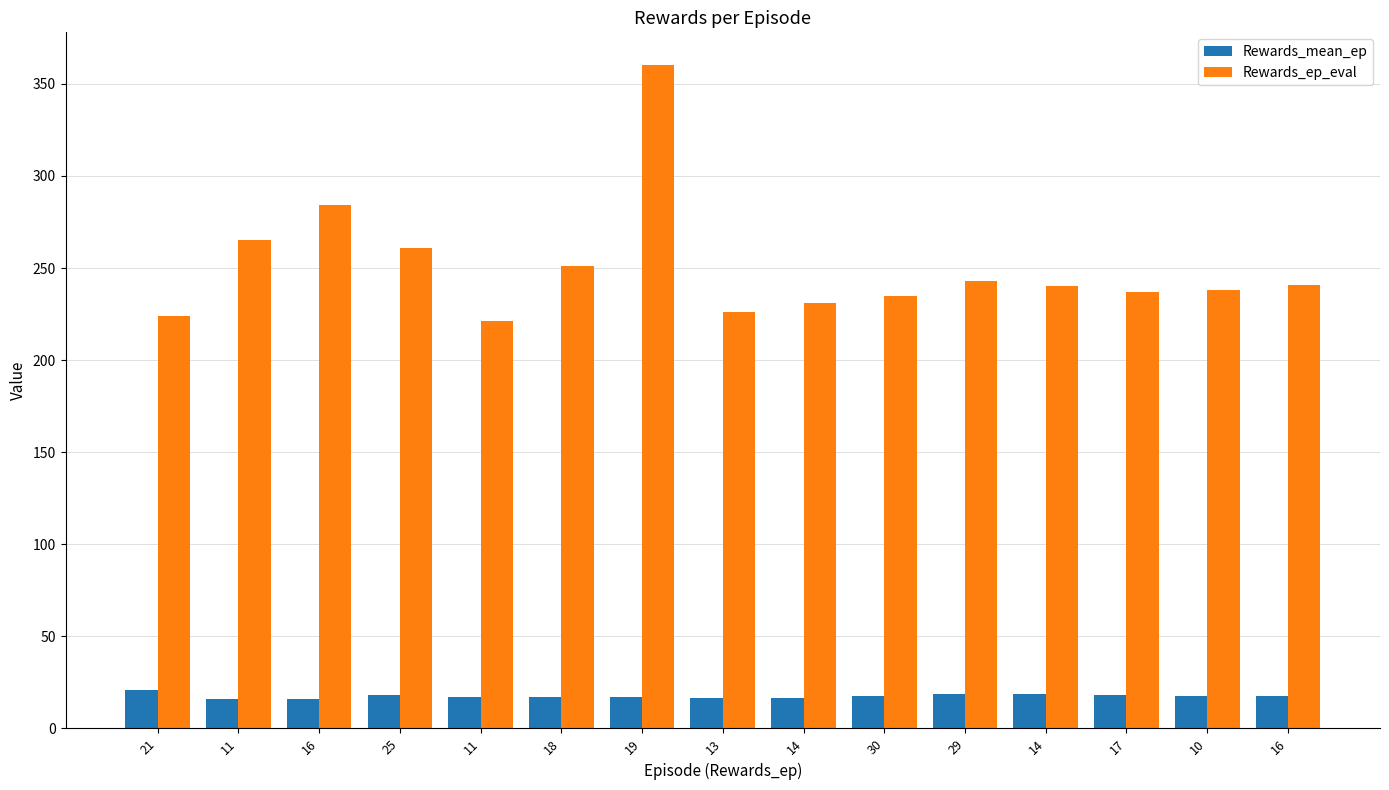

What is the label of the 12th bar from the right?

25